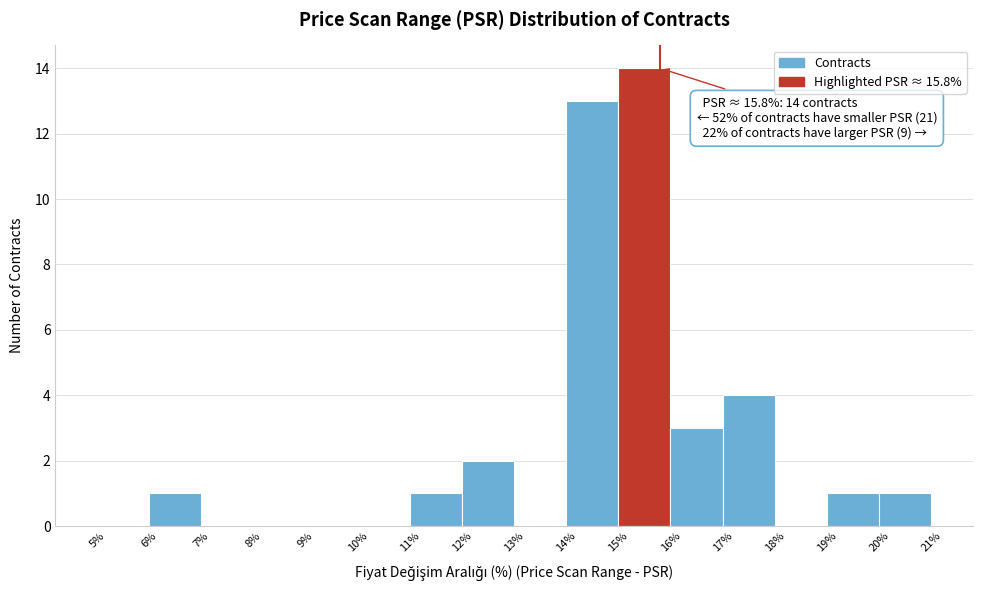

Over which range of the x-axis is the bar tallest?

15% to 16%